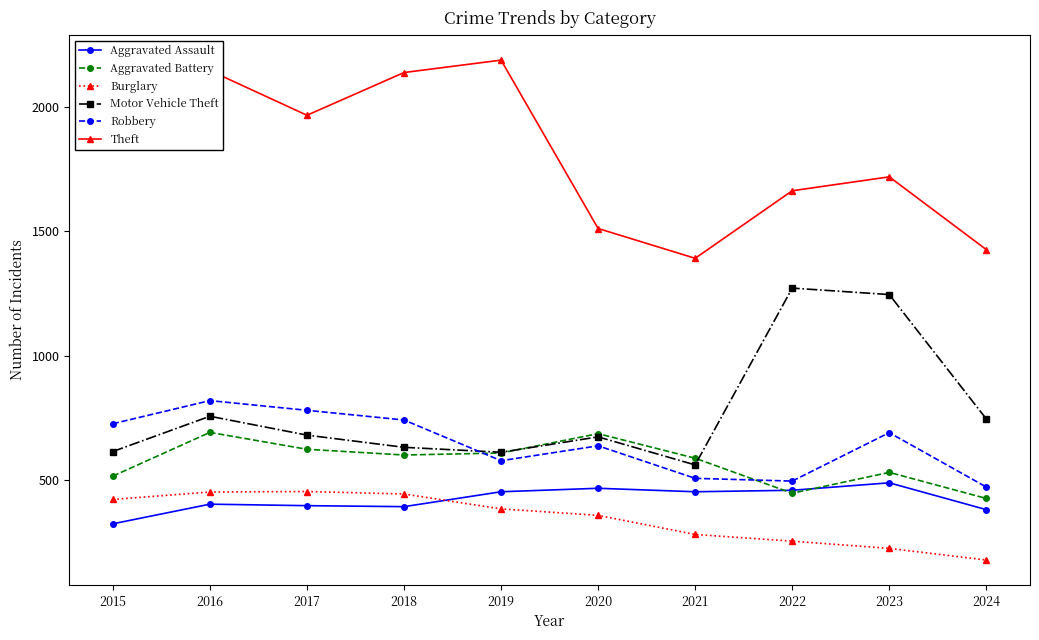

What is the greatest value displayed?

2190